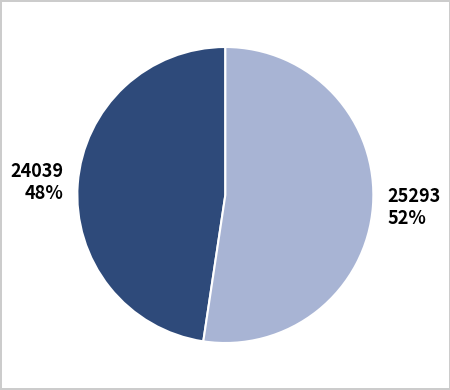

Combined, do 24039 and 25293 account for over 50%?

Yes